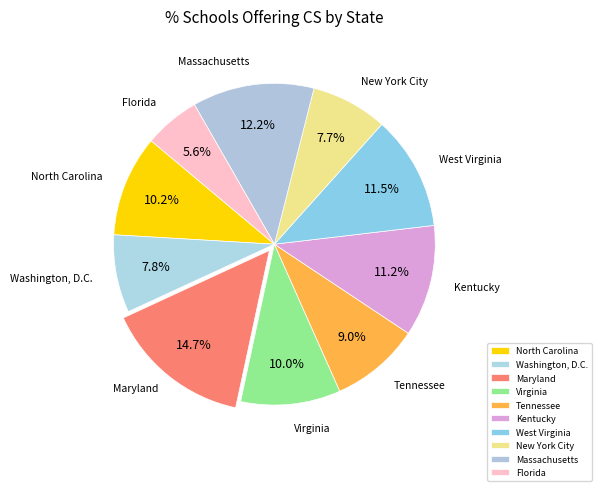

Rank the categories by value from highest to lowest.

Maryland, Massachusetts, West Virginia, Kentucky, North Carolina, Virginia, Tennessee, Washington, D.C., New York City, Florida